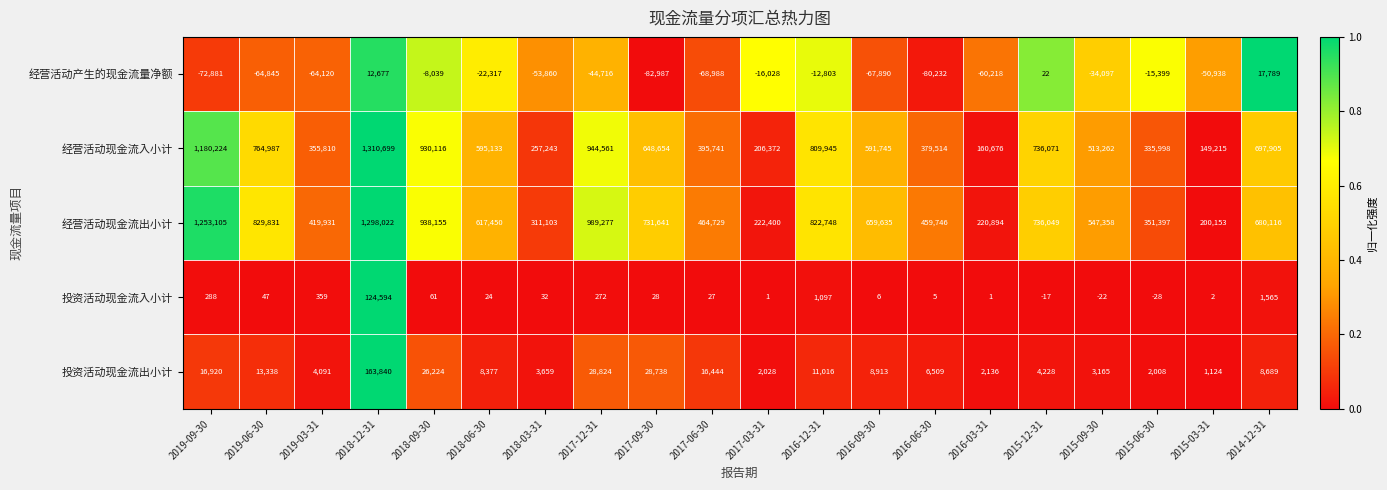

What is the sum of all 经营活动产生的现金流量净额 values?

-789870